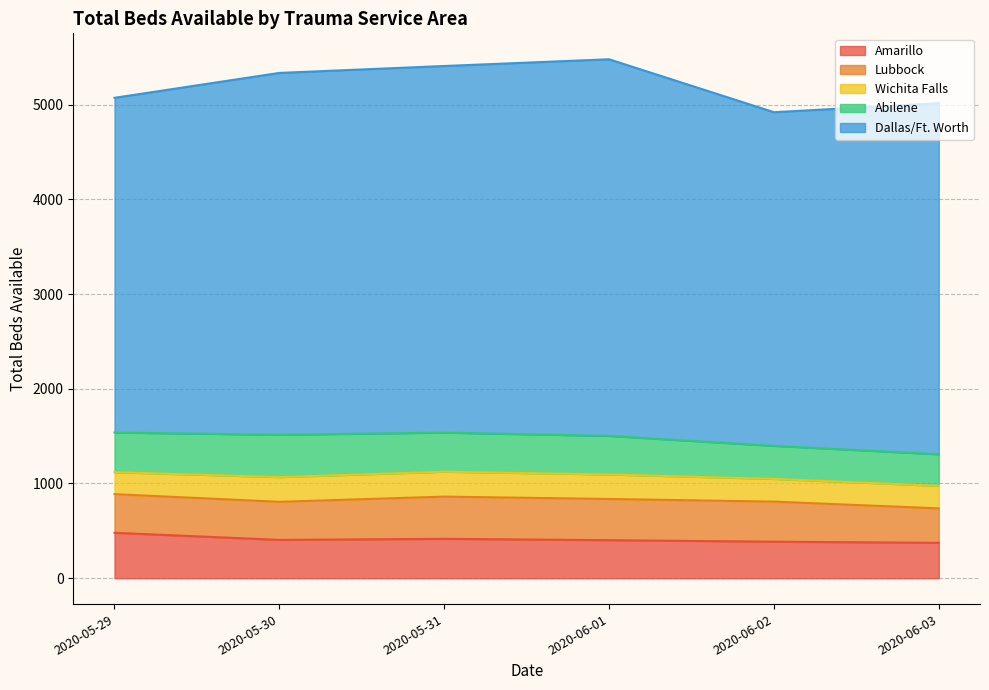

Reading left to right, what are all the values shown in this chart?

Amarillo: 479	404	415	401	385	373
Lubbock: 408	402	446	435	423	364
Wichita Falls: 232	261	263	259	240	238
Abilene: 419	447	413	407	349	333
Dallas/Ft. Worth: 3535	3822	3872	3978	3524	3708